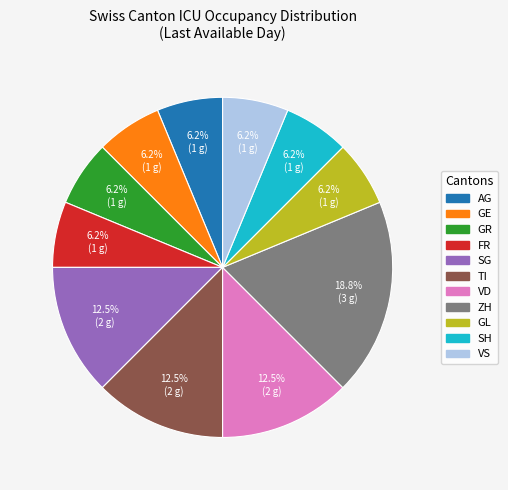

Is there a majority slice in this chart?

No